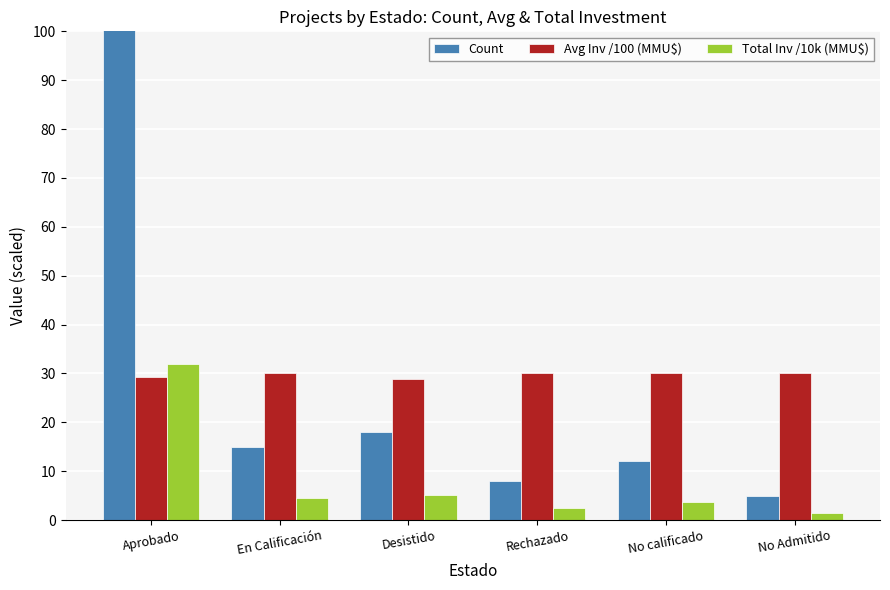

Rank the categories by Avg Inv /100 (MMU$) value from highest to lowest.

En Calificación, Rechazado, No calificado, No Admitido, Aprobado, Desistido